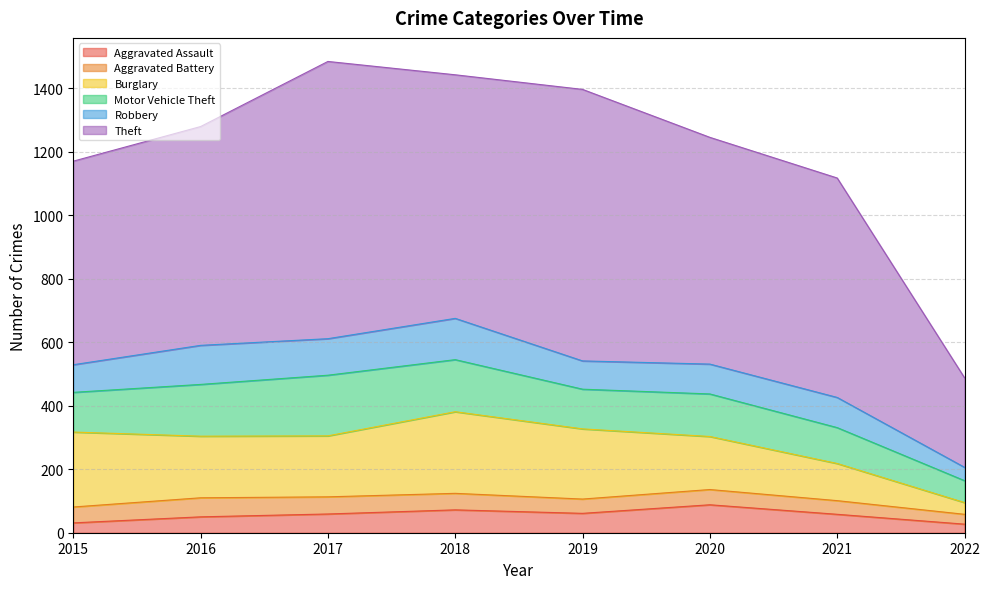

List the series in order of their peak value, highest first.

Theft, Burglary, Motor Vehicle Theft, Robbery, Aggravated Assault, Aggravated Battery